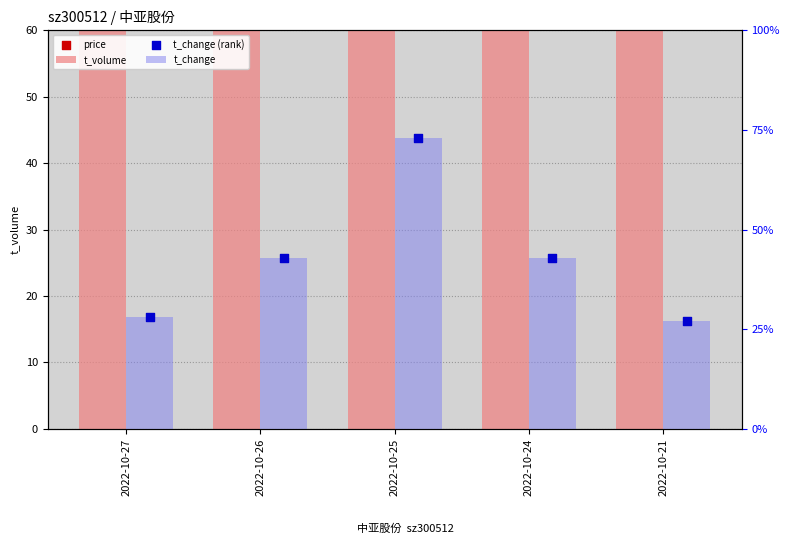

What is the total value across all series at 2022-10-26?

1198.9